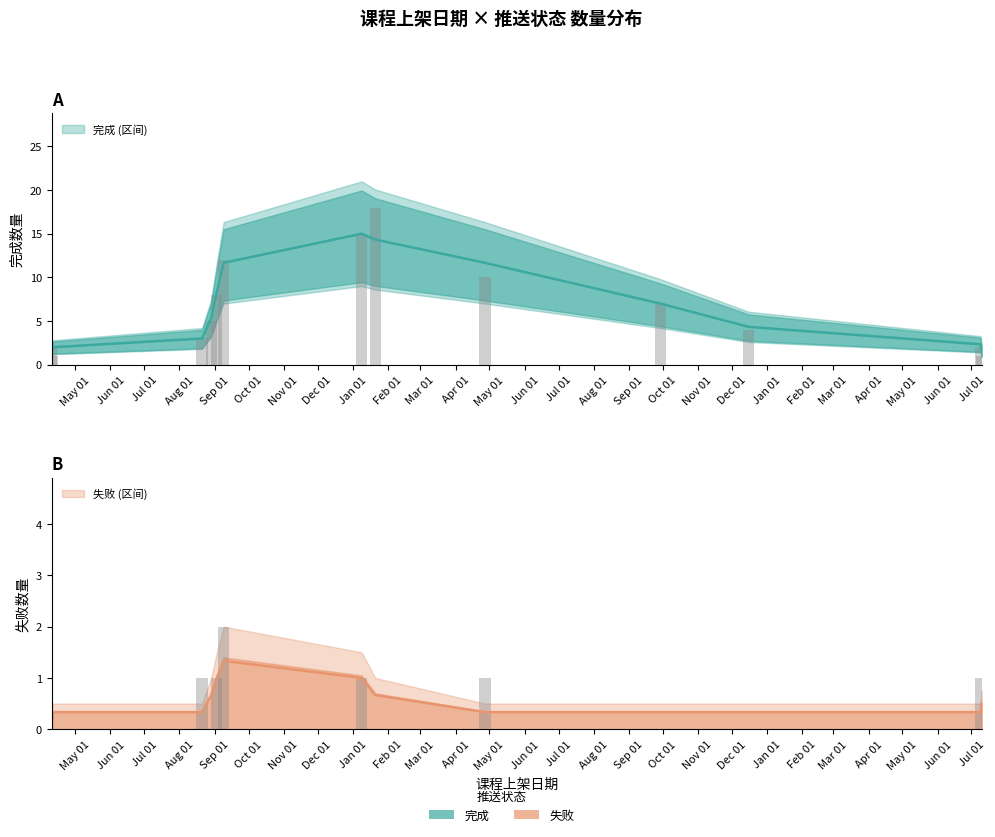

What is the sum of all 完成 values?

88